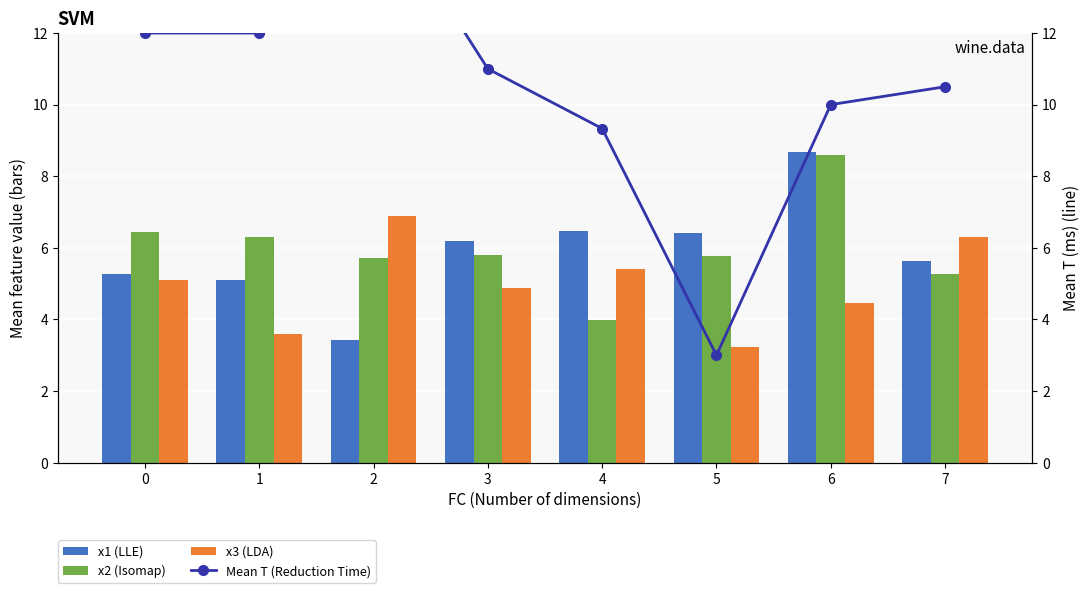

At which label is Mean T (Reduction Time) closest to 9?

4